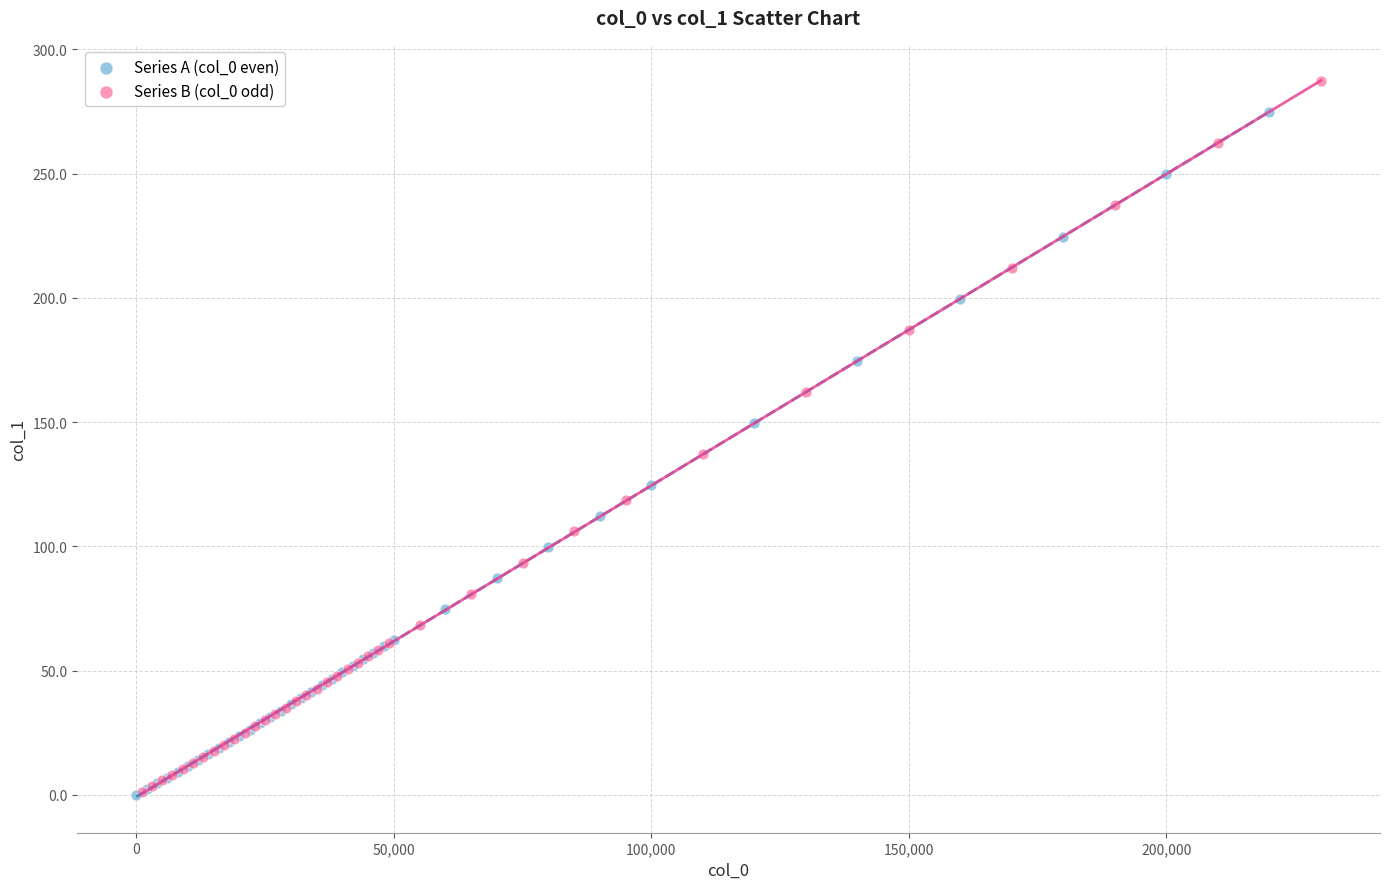

What are all the series names shown in the legend?

Series A (col_0 even), Series B (col_0 odd)